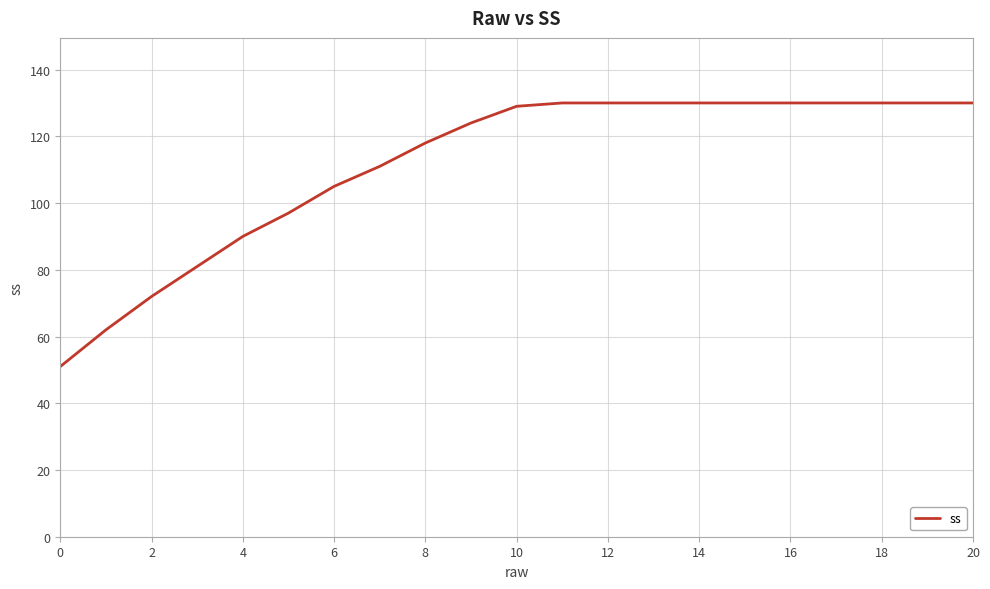

What is the difference between the maximum and minimum values?

79